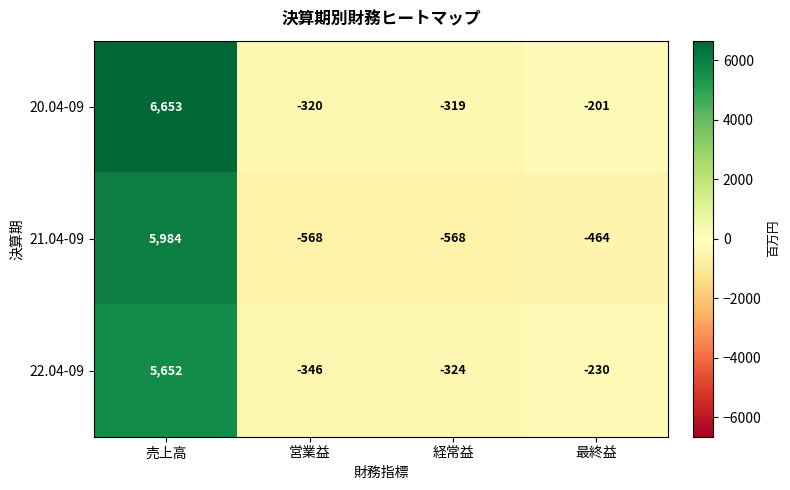

What is the spread (max minus min) of values at 営業益?

248